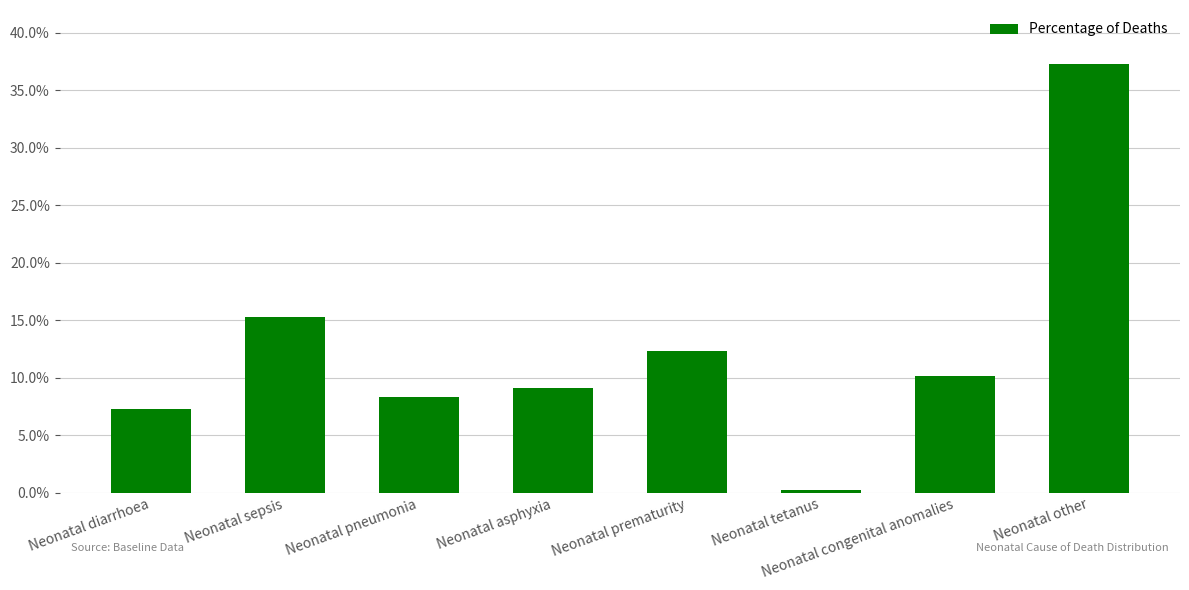

The value at Neonatal diarrhoea is 0.0. True or false?

False